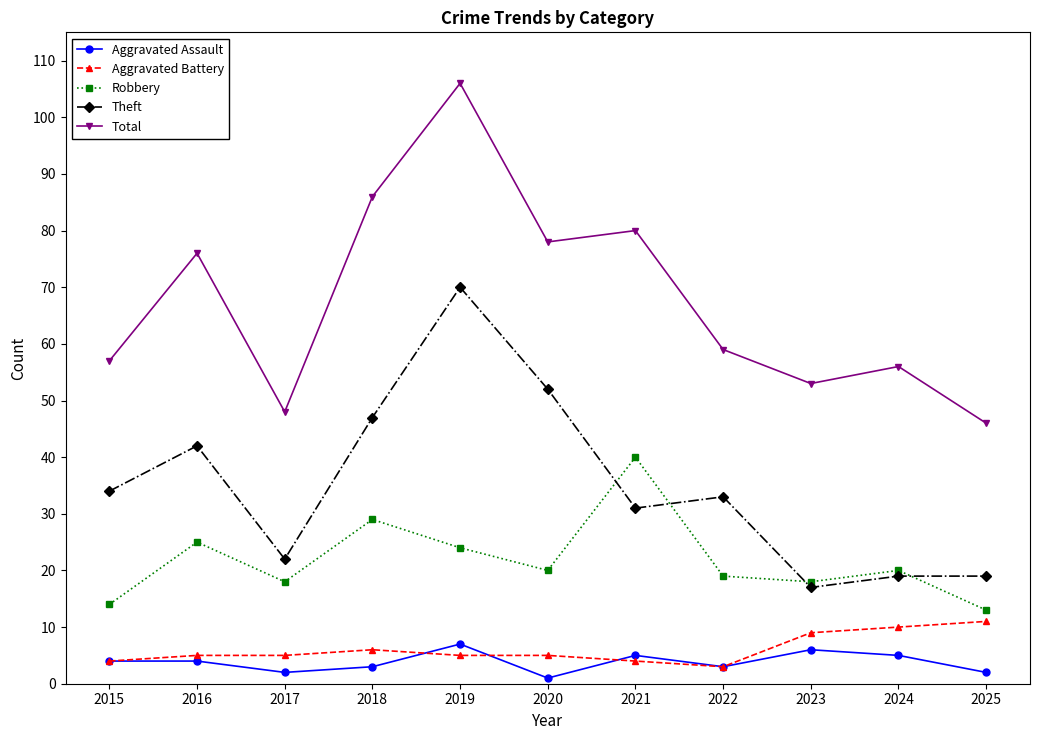

Count the number of data series in this chart.

5